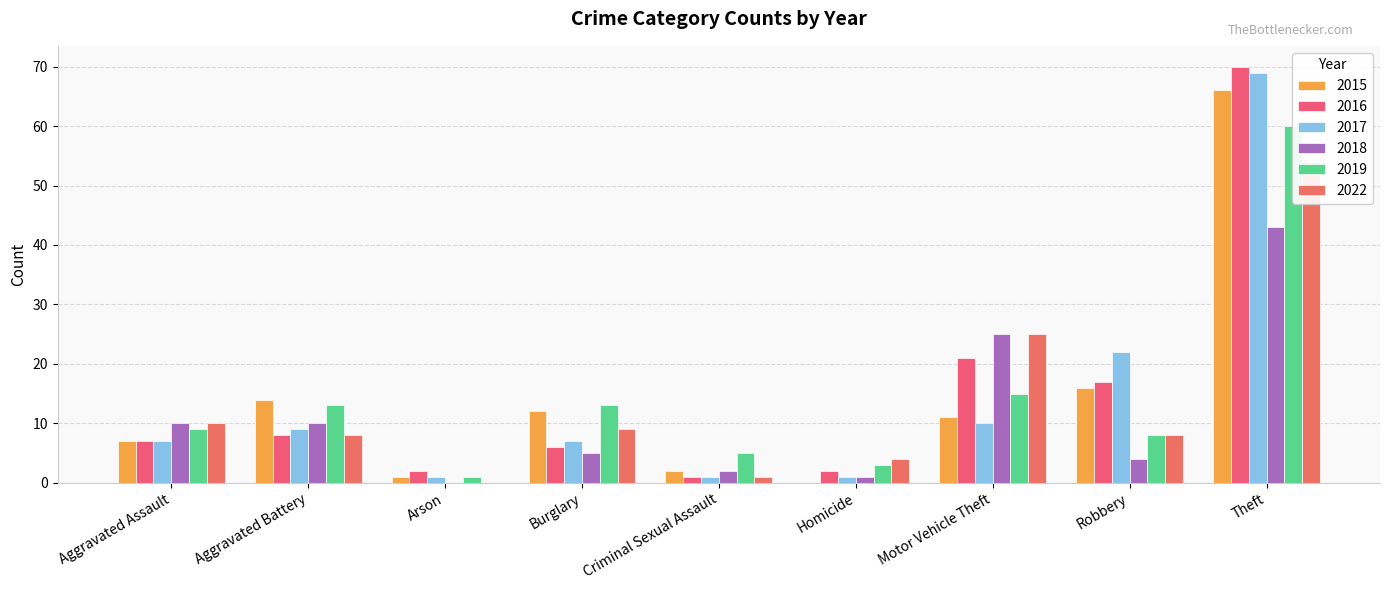

At which label does 2022 reach its minimum?

Arson